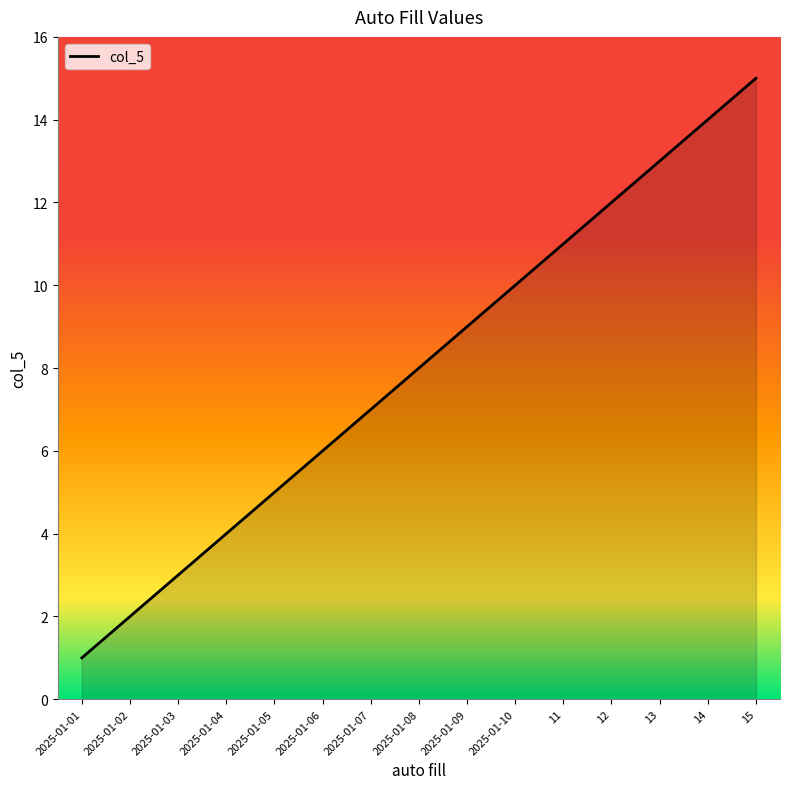

The chart shows a value of 9 at 15. True or false?

False